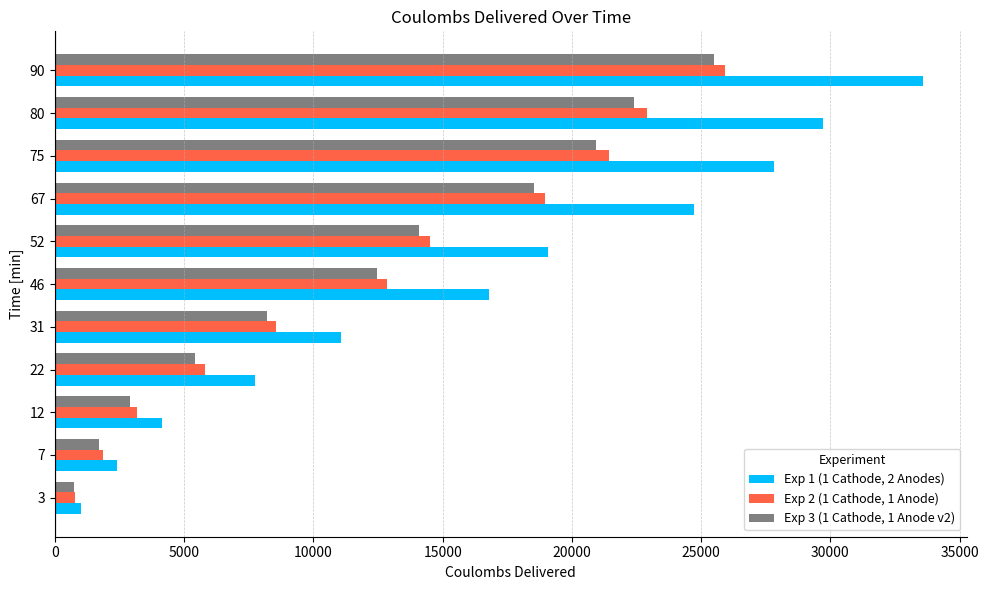

What is the average value of the Exp 2 (1 Cathode, 1 Anode) series?

12426.1